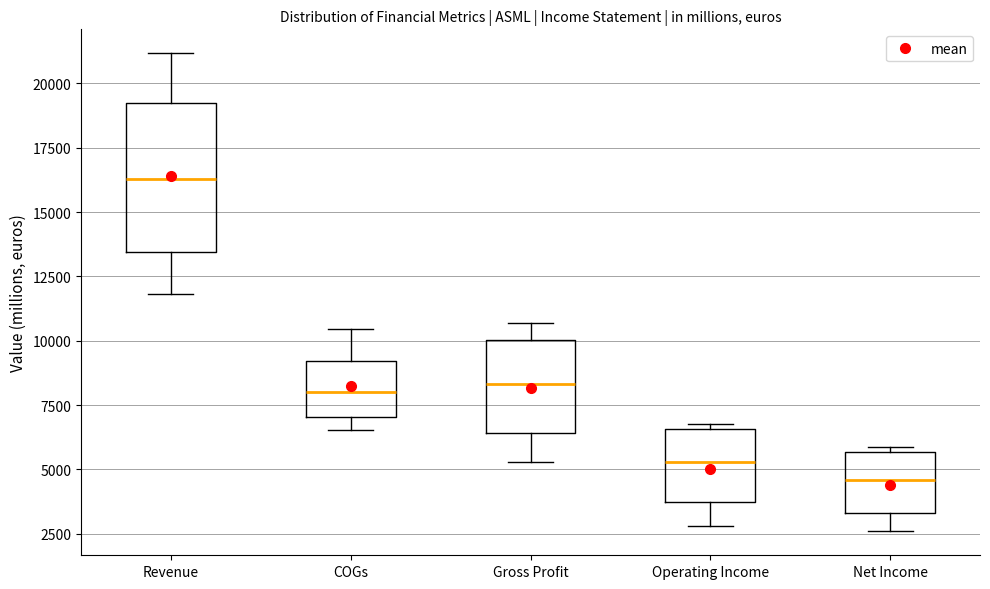

Reading left to right, transcribe this box plot: for each box, give where its median line is, the range the box spans, and where its two whiskers end, as read against the y-axis. The values are not printed on the chart, so give them approximately, as read against the axis.

Revenue: median 16500, box 13500 to 19500, whiskers 12000 to 21000
COGs: median 8000, box 7000 to 9000, whiskers 6500 to 10500
Gross Profit: median 8500, box 6500 to 10000, whiskers 5500 to 10500
Operating Income: median 5500, box 3500 to 6500, whiskers 3000 to 7000
Net Income: median 4500, box 3500 to 5500, whiskers 2500 to 6000